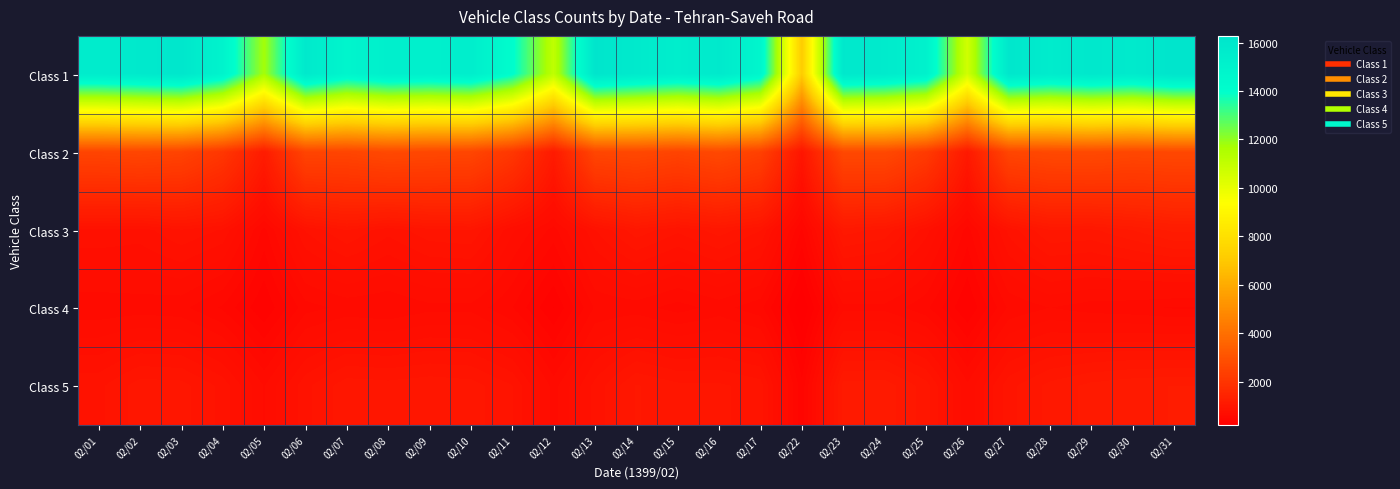

At which category is the sum across all series the highest?

02/31